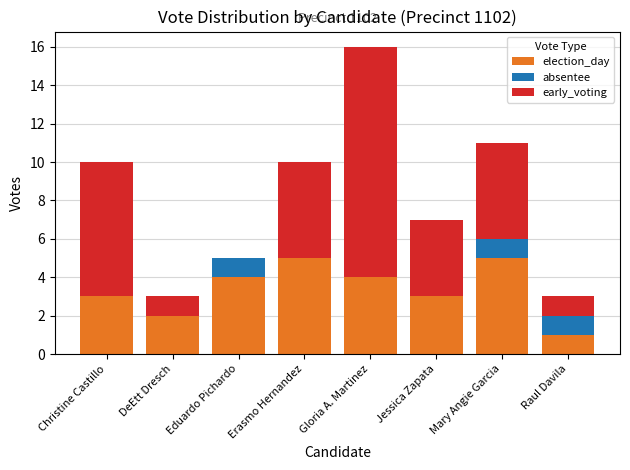

Does the chart contain stacked bars?

Yes